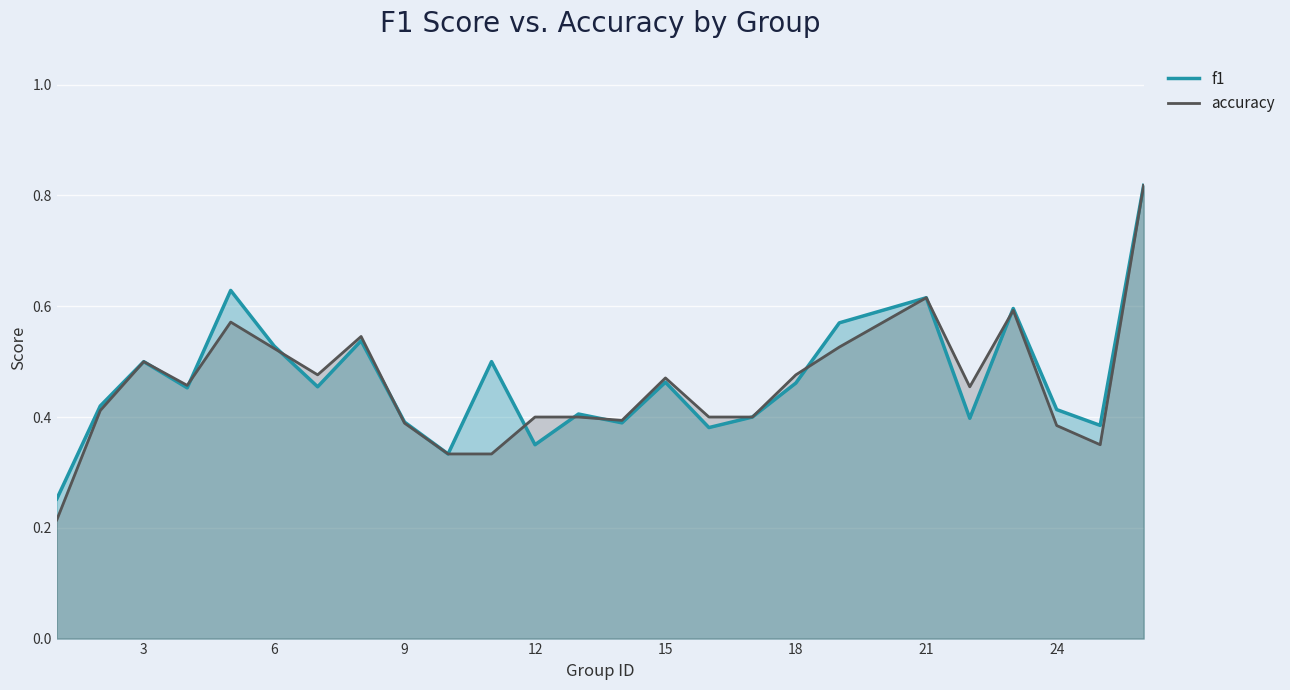

Reading right to left, what are all the values shown in this chart?

f1: 0.8	0.4	0.4	0.6	0.4	0.6	0.6	0.5	0.4	0.4	0.5	0.4	0.4	0.3	0.5	0.3	0.4	0.5	0.5	0.5	0.6	0.5	0.5	0.4	0.3
accuracy: 0.8	0.3	0.4	0.6	0.5	0.6	0.5	0.5	0.4	0.4	0.5	0.4	0.4	0.4	0.3	0.3	0.4	0.5	0.5	0.5	0.6	0.5	0.5	0.4	0.2